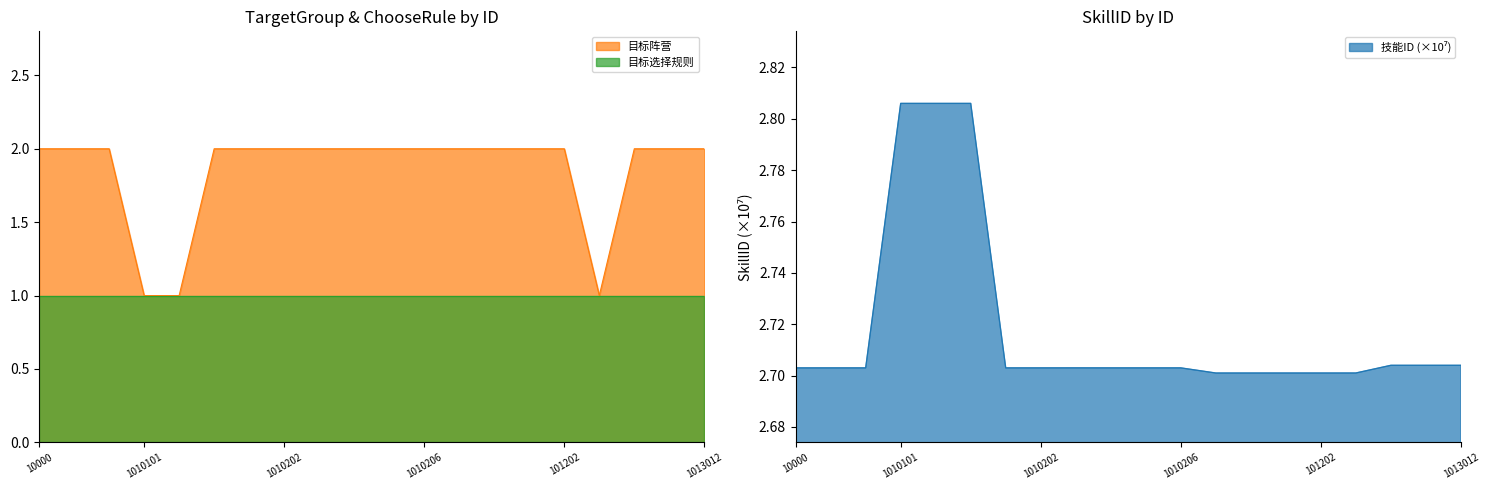

What is the average value of the 目标阵营 series?

1.9